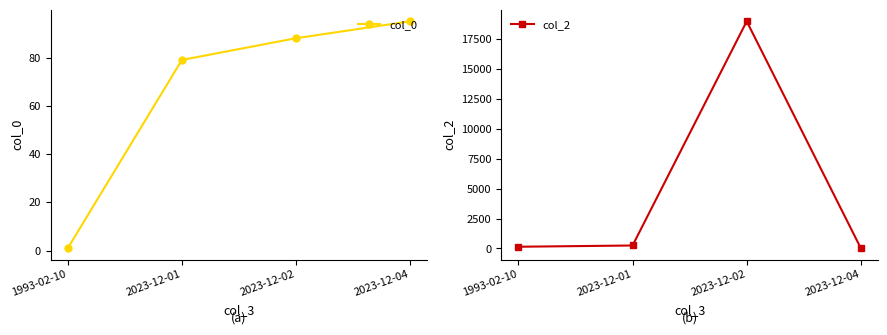

Which series ends up on top after the final intersection of col_2 and col_0?

col_0